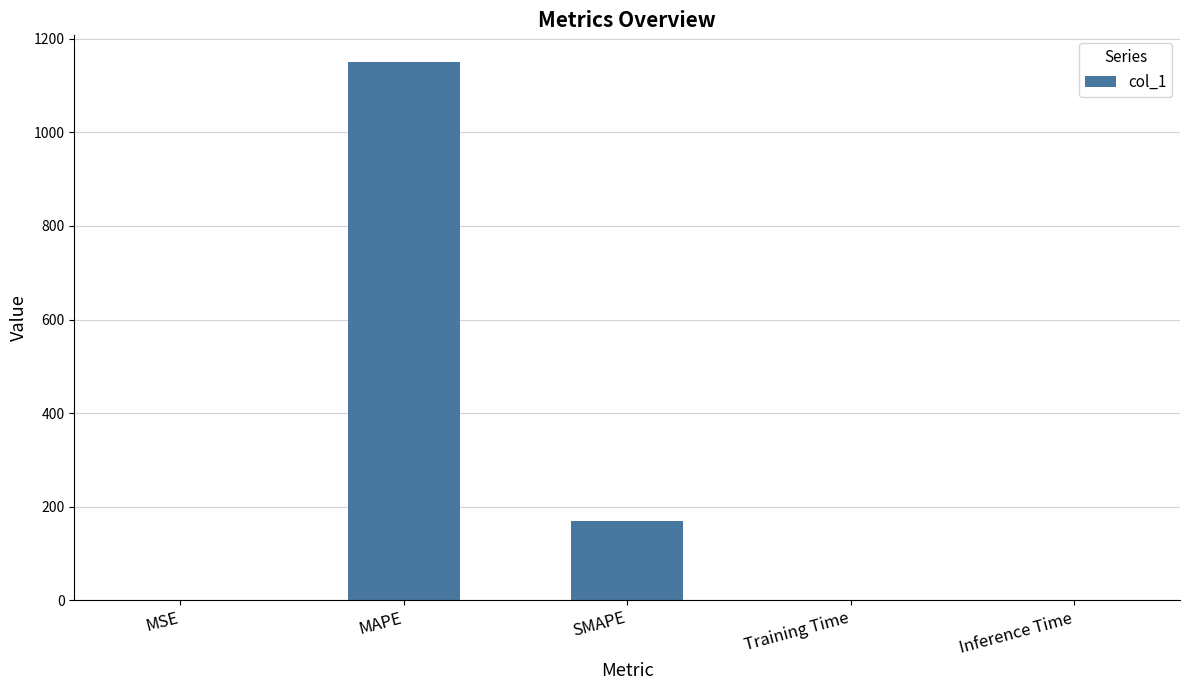

Which has a higher value, MAPE or Training Time?

MAPE